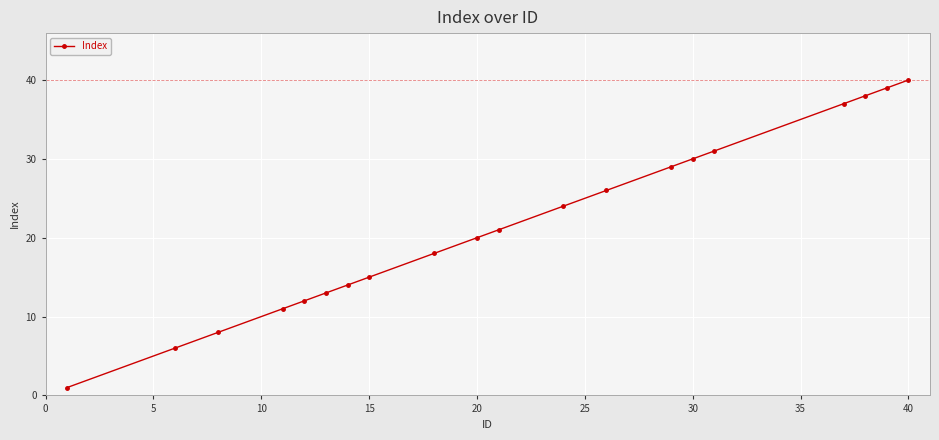

Reading left to right, transcribe all the data shown in this chart.

1	6	8	11	12	13	14	15	18	20	21	24	26	29	30	31	37	38	39	40